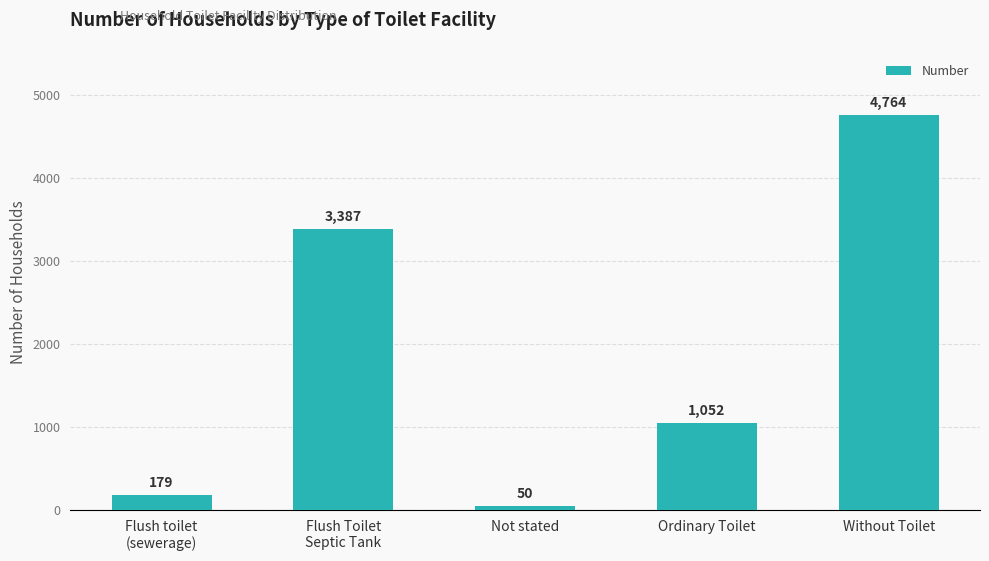

Rank the categories by value from lowest to highest.

Not stated, Flush toilet
(sewerage), Ordinary Toilet, Flush Toilet
Septic Tank, Without Toilet